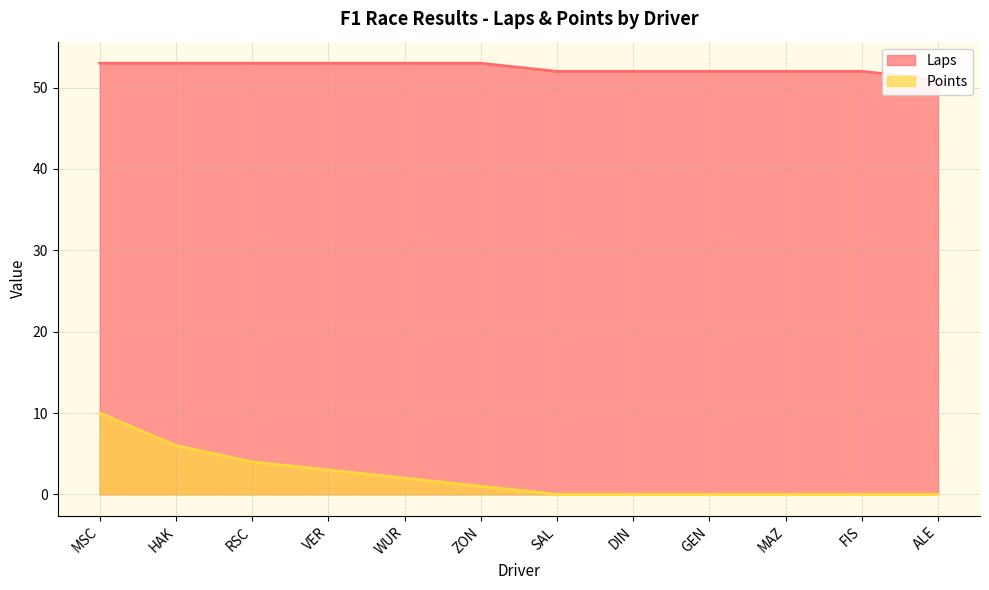

Which series has the largest range (max minus min)?

Points